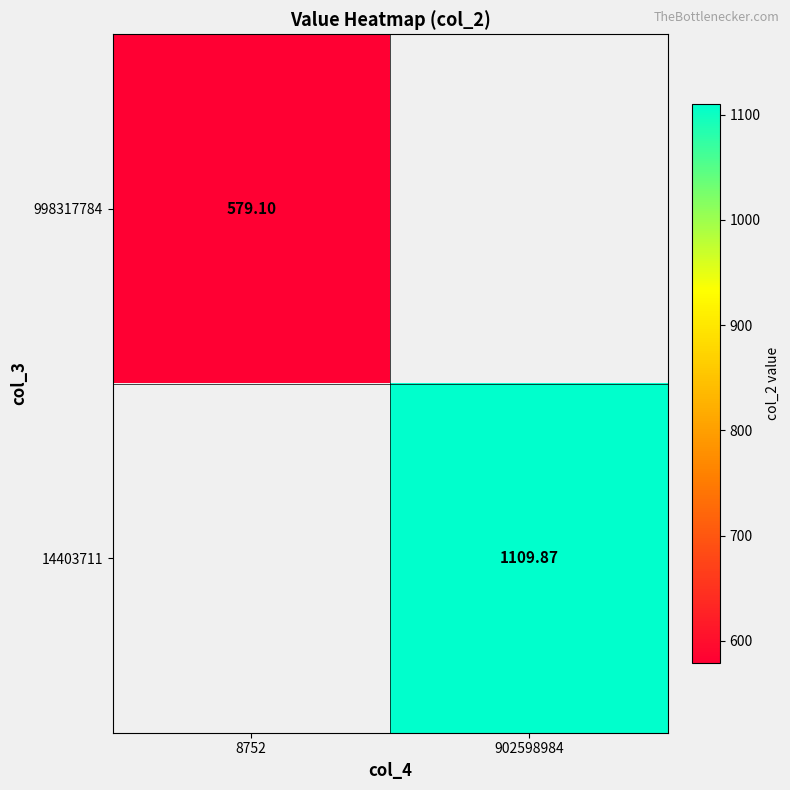

Rank the categories by 14403711 value from highest to lowest.

8752, 902598984